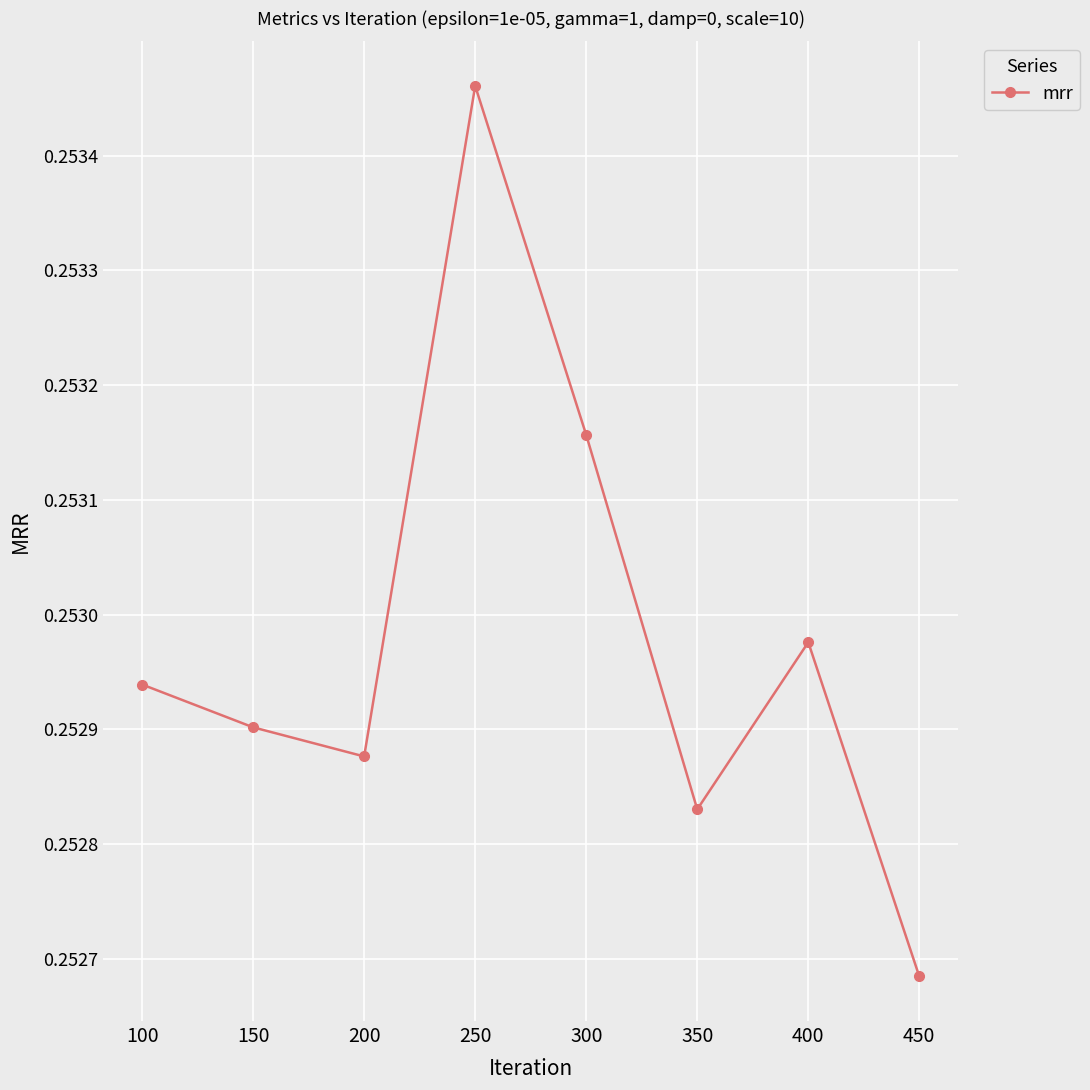

List the labels in order of value, largest first.

250, 300, 400, 100, 150, 200, 350, 450